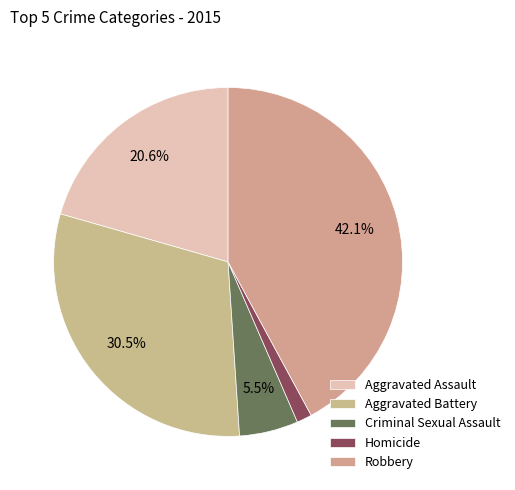

To the nearest percent, what percentage of the pie is Aggravated Battery?

30%